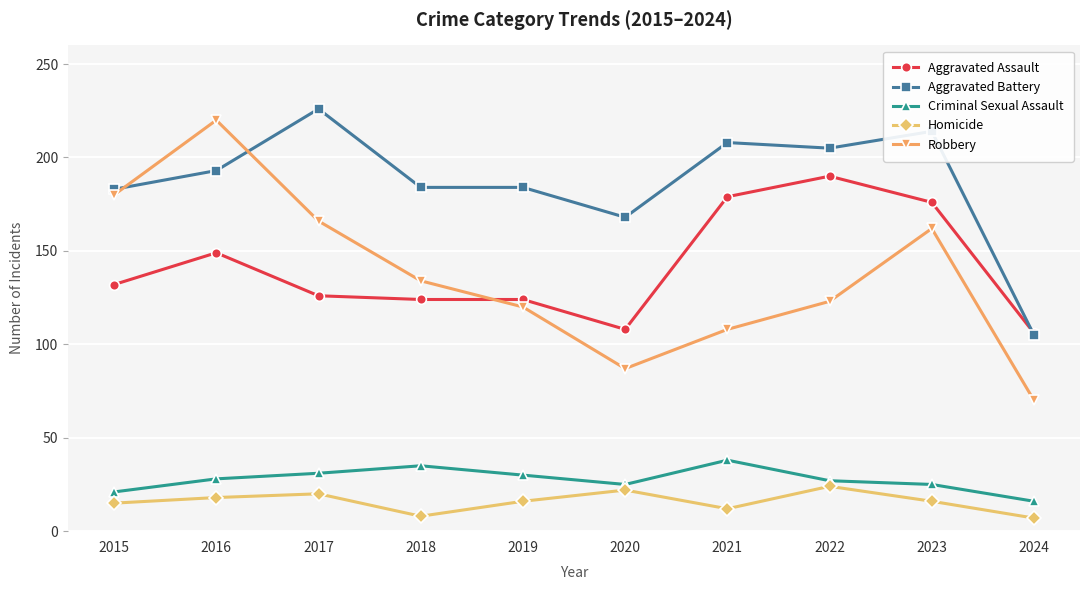

Which category has the highest value across all series?

2017